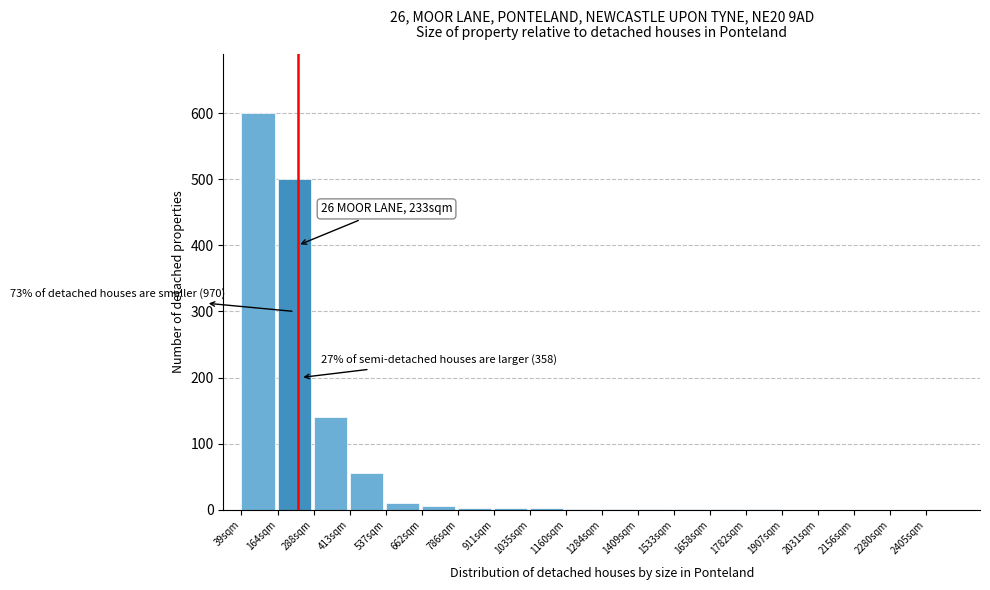

The chart shows a value of 1 at 1160sqm. True or false?

True